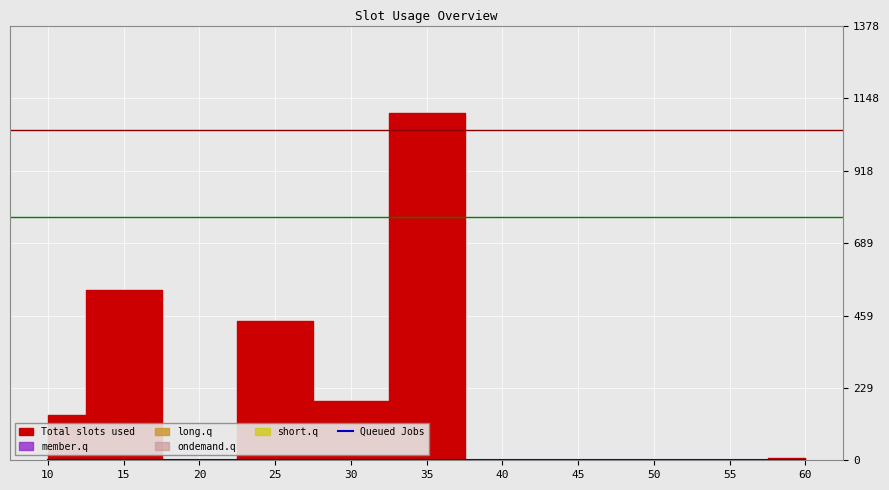

True or false: Queued Jobs has a value of 1 at 30.

True